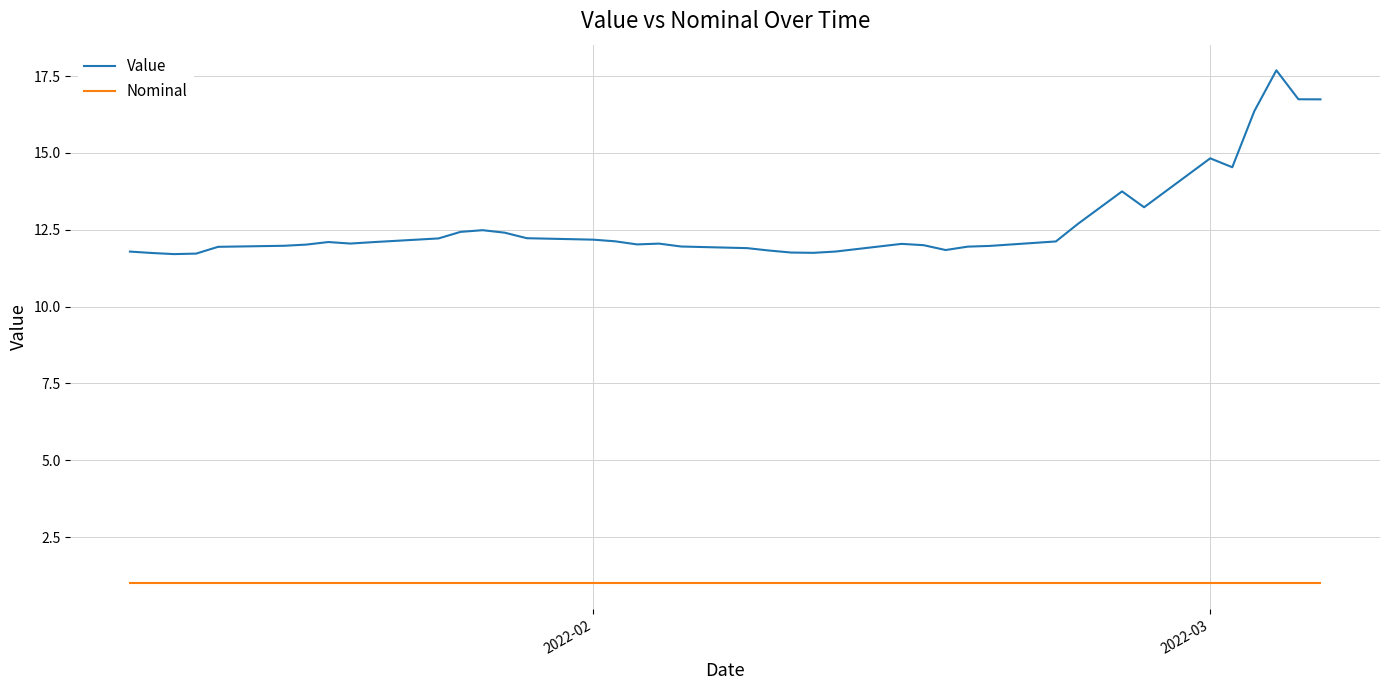

Which series has the widest spread of values?

Value